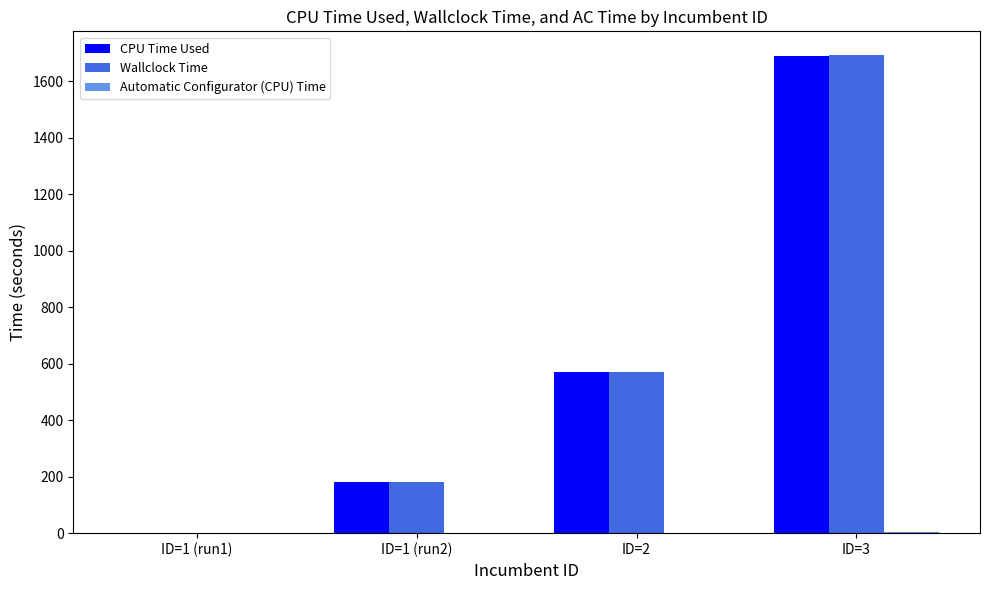

Are the bars horizontal?

No